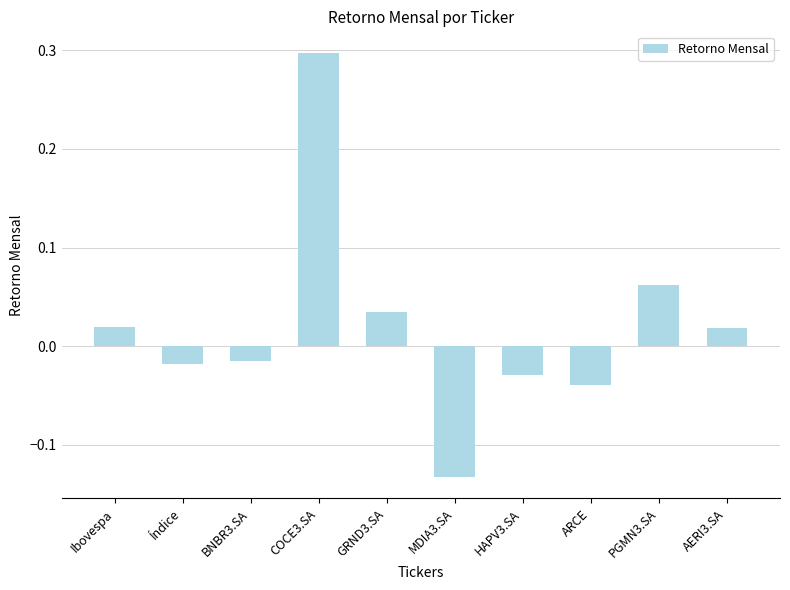

Which has a higher value, GRND3.SA or BNBR3.SA?

GRND3.SA